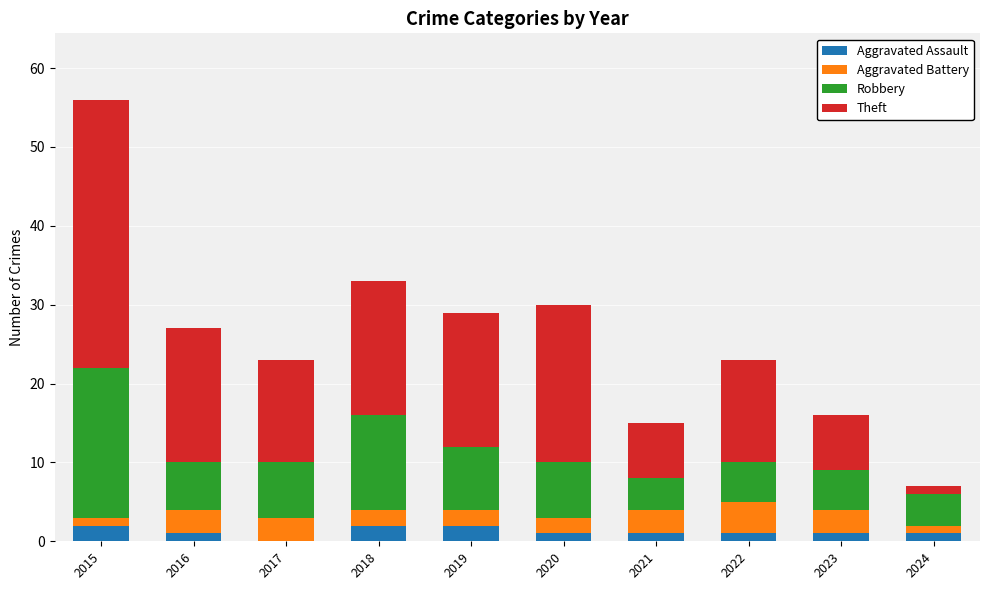

What is the total value across all series at 2016?

27